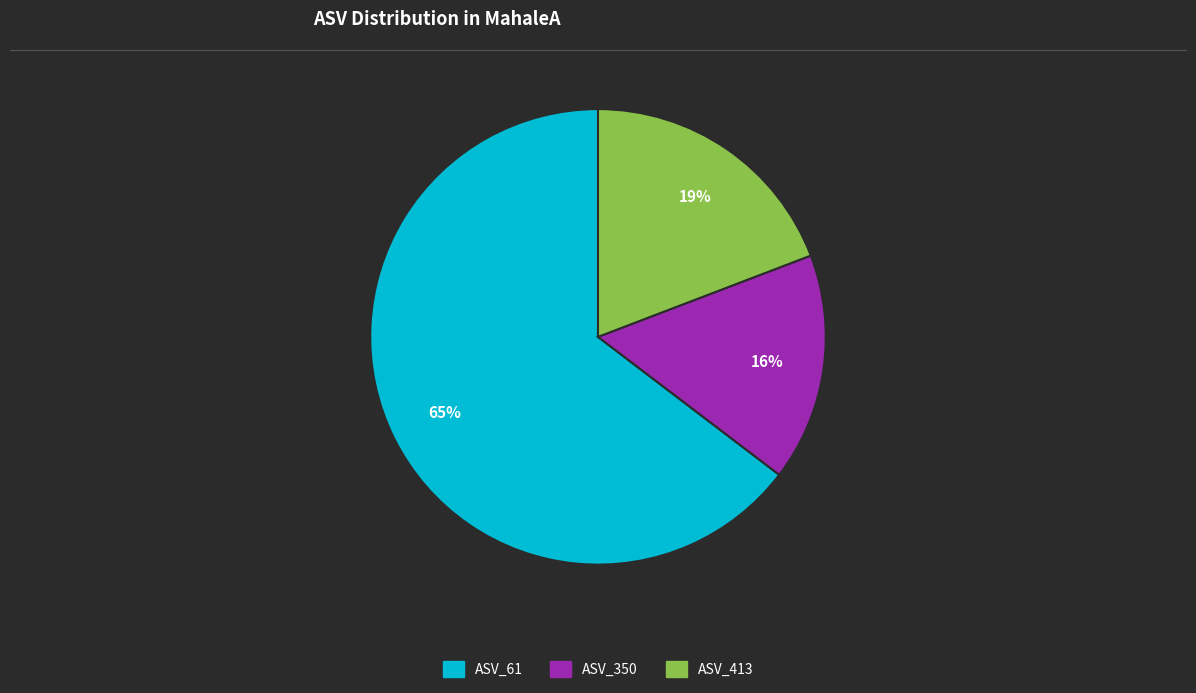

Does any single category account for the majority?

Yes